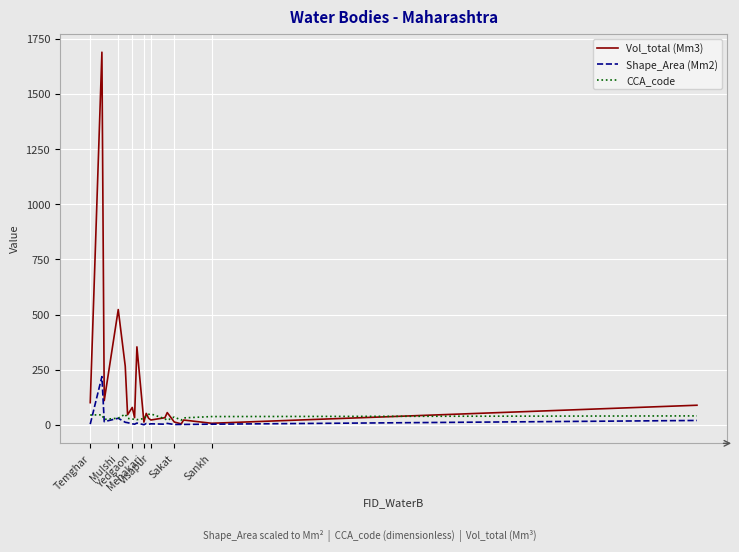

List the series in order of their peak value, highest first.

Vol_total (Mm3), Shape_Area (Mm2), CCA_code